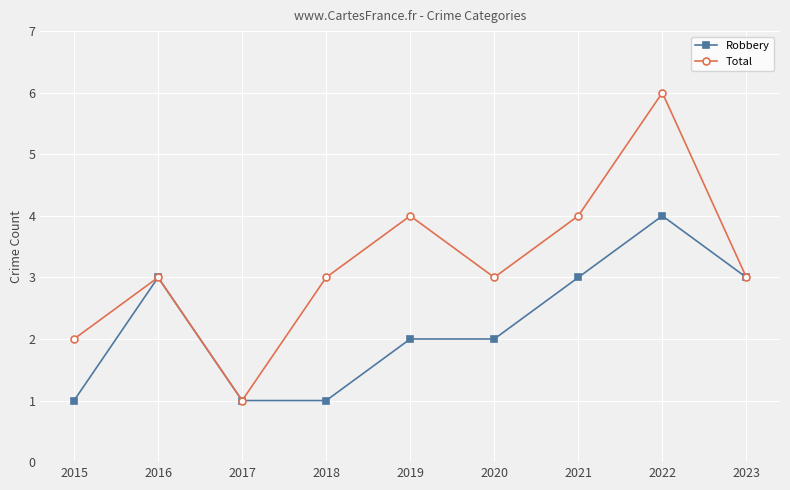

How many data points does each series have?

9